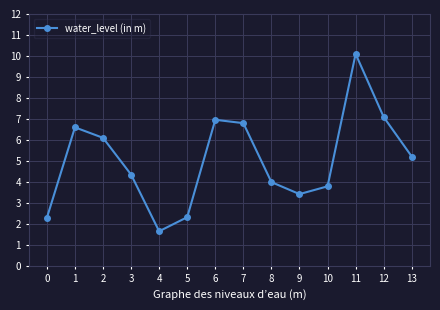

Is this an area chart (filled region under the line)?

No